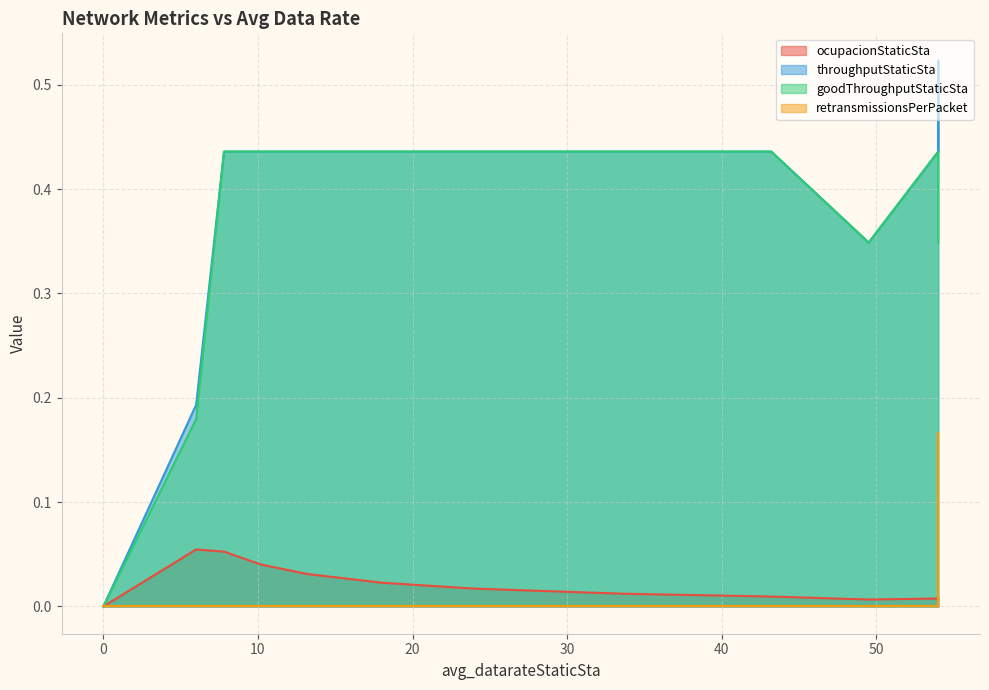

List the series in order of their peak value, highest first.

throughputStaticSta, goodThroughputStaticSta, retransmissionsPerPacket, ocupacionStaticSta